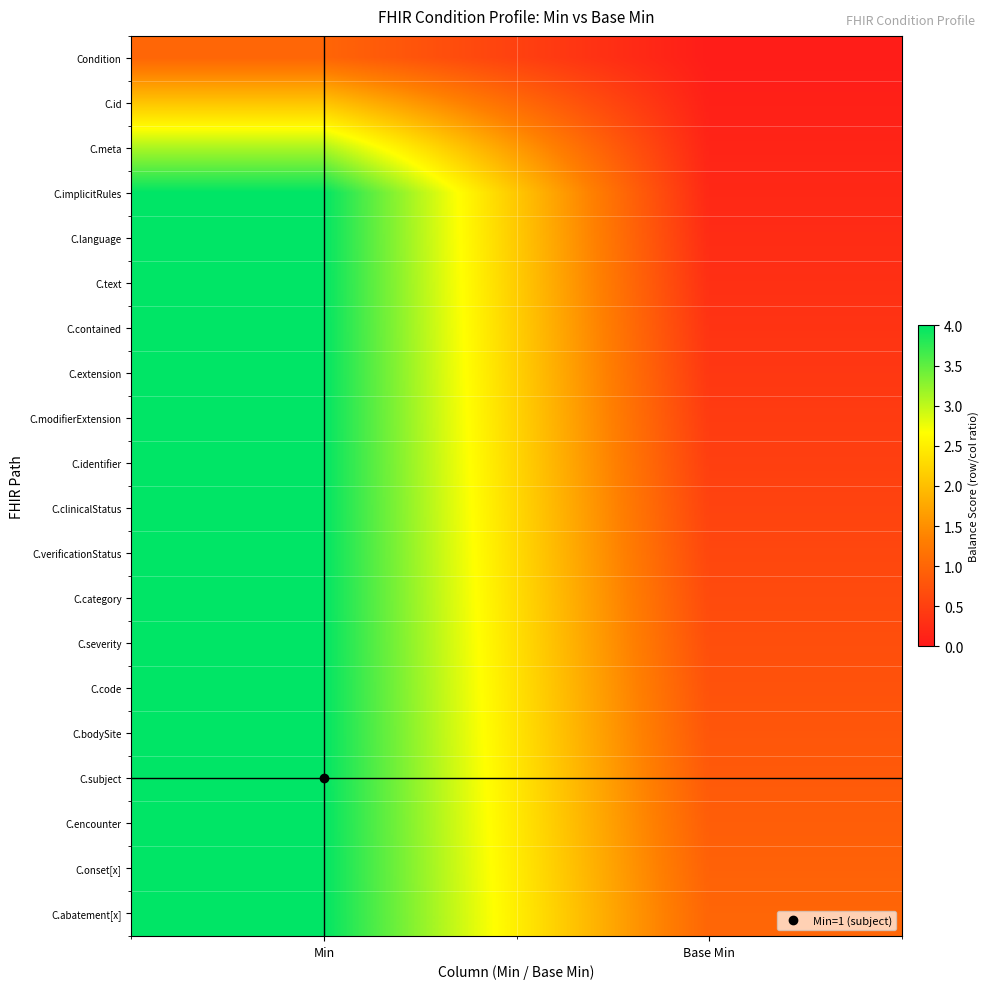

Reading left to right, what are all the values shown in this chart?

Condition: Min=1.0	Base Min=0.0
C.id: Min=2.1	Base Min=0.1
C.meta: Min=3.1	Base Min=0.1
C.implicitRules: Min=4.0	Base Min=0.2
C.language: Min=4.0	Base Min=0.2
C.text: Min=4.0	Base Min=0.3
C.contained: Min=4.0	Base Min=0.3
C.extension: Min=4.0	Base Min=0.4
C.modifierExtension: Min=4.0	Base Min=0.4
C.identifier: Min=4.0	Base Min=0.5
C.clinicalStatus: Min=4.0	Base Min=0.5
C.verificationStatus: Min=4.0	Base Min=0.6
C.category: Min=4.0	Base Min=0.6
C.severity: Min=4.0	Base Min=0.7
C.code: Min=4.0	Base Min=0.7
C.bodySite: Min=4.0	Base Min=0.8
C.subject: Min=4.0	Base Min=0.8
C.encounter: Min=4.0	Base Min=0.9
C.onset[x]: Min=4.0	Base Min=0.9
C.abatement[x]: Min=4.0	Base Min=1.0